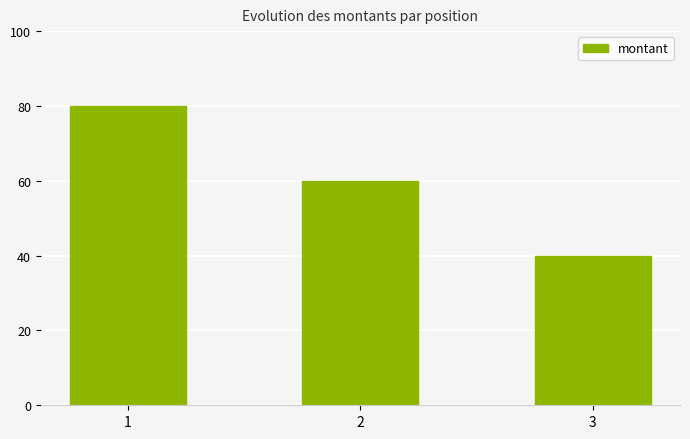

List the labels in order of value, largest first.

1, 2, 3